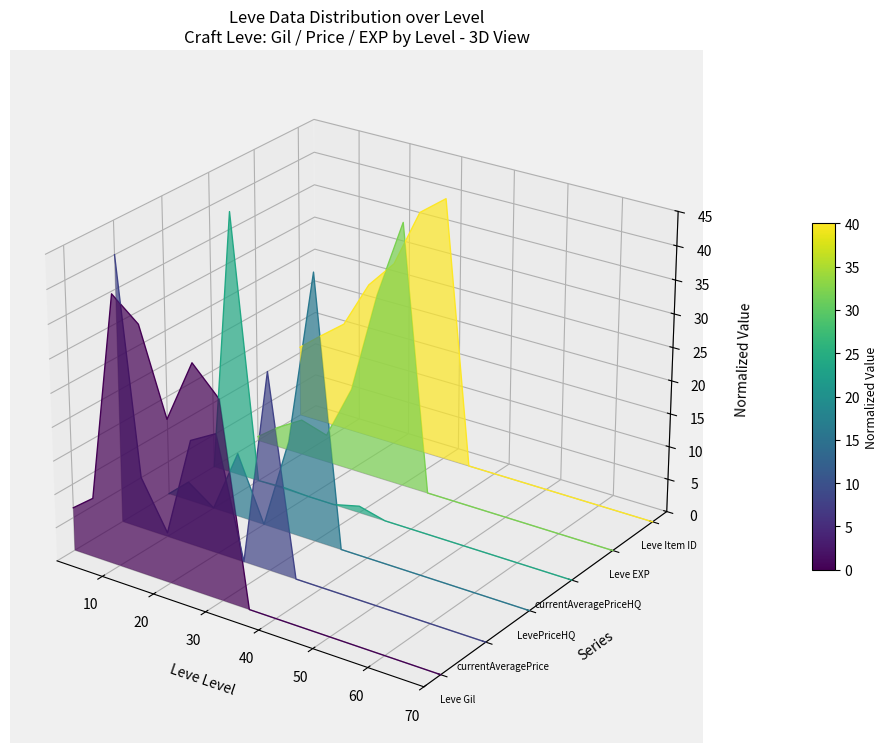

How many interior local valleys does the Leve EXP series have?

1